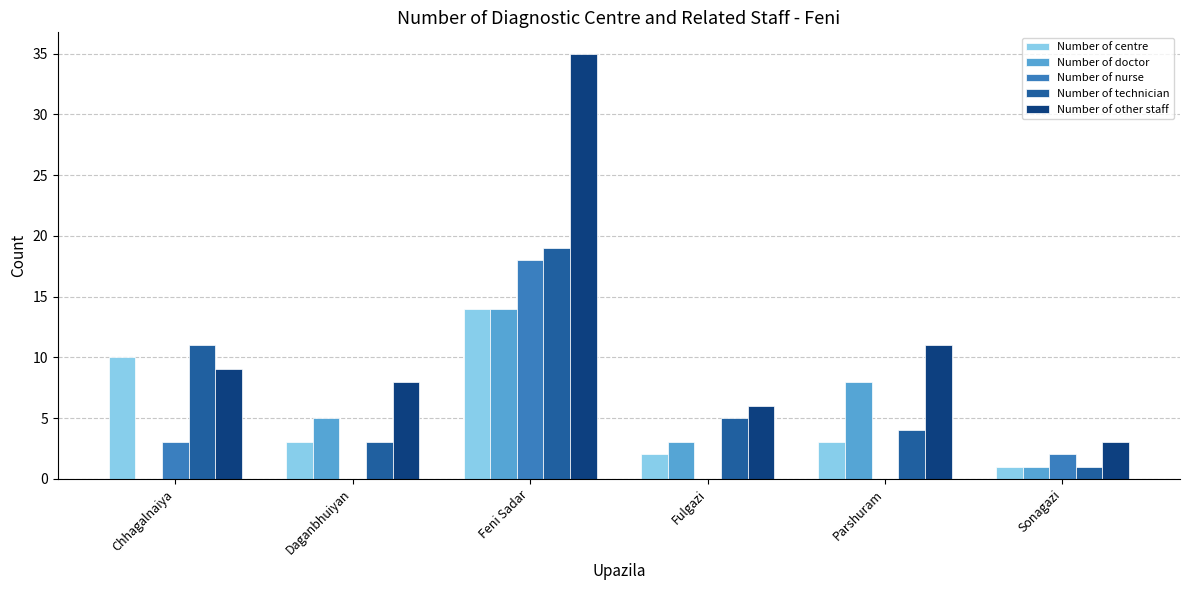

What are all the series names shown in the legend?

Number of centre, Number of doctor, Number of nurse, Number of technician, Number of other staff